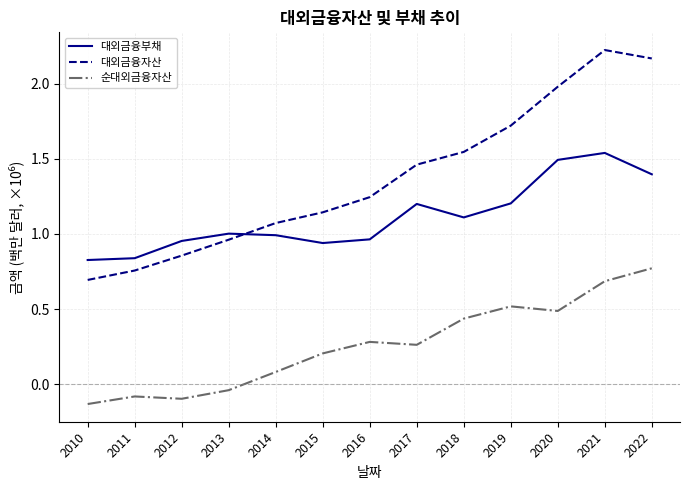

Which series has the largest total across all categories?

대외금융자산